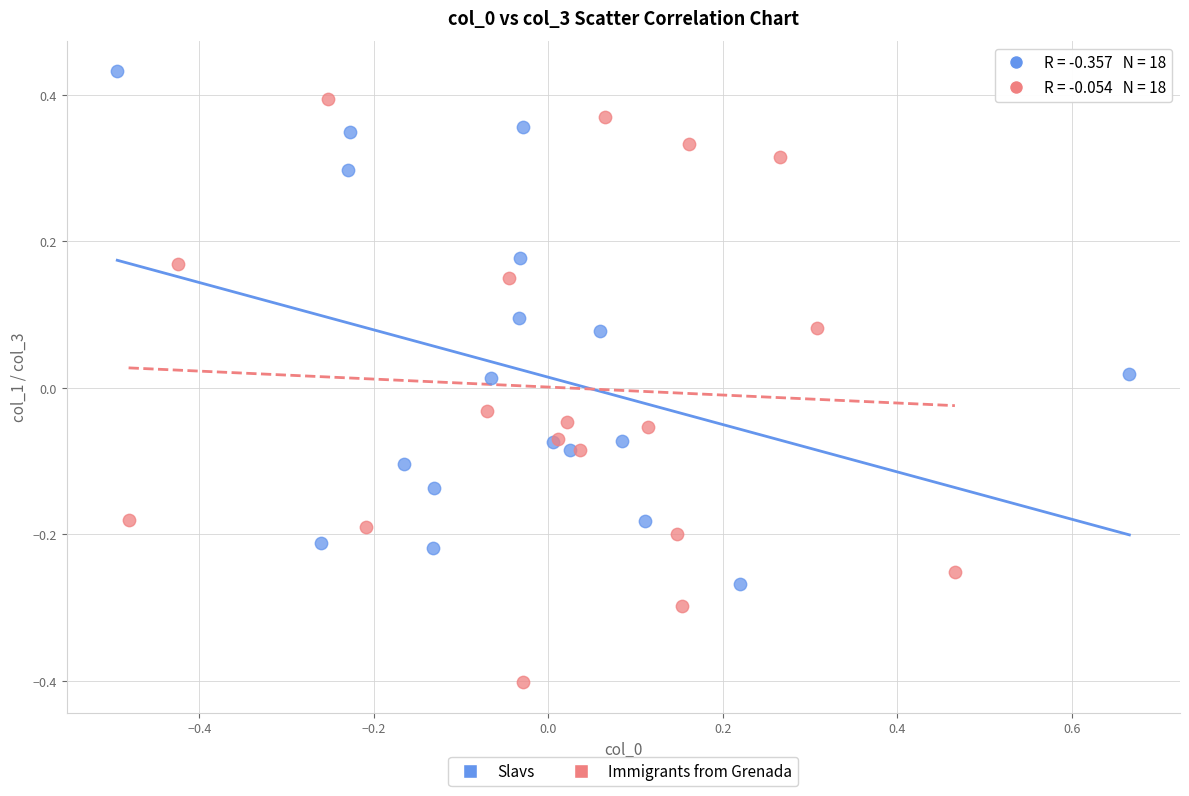

Which series contains the highest Y value?

Slavs